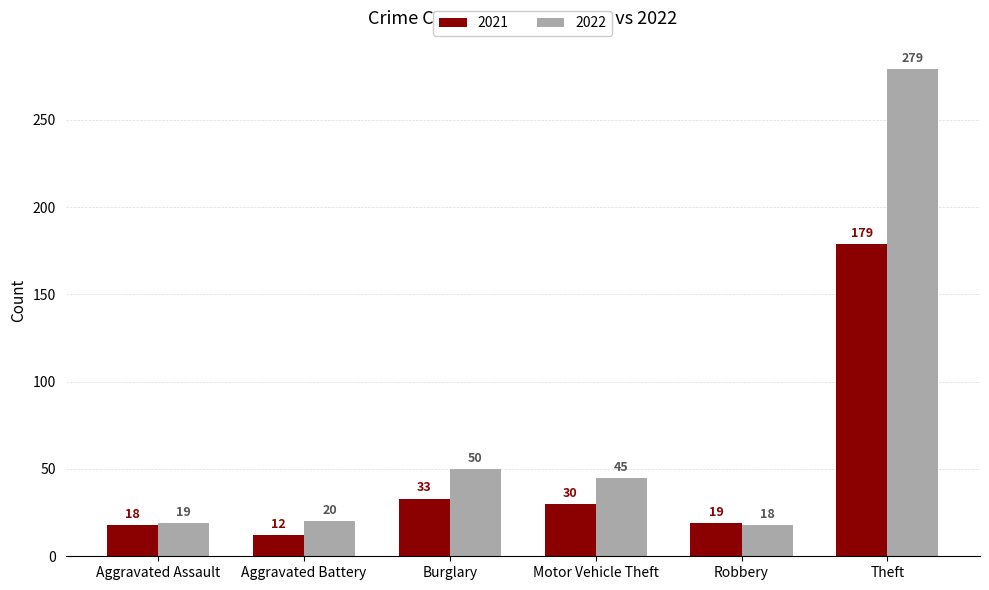

Is the value of 2022 at Aggravated Battery greater than the value of 2021 at Theft?

No